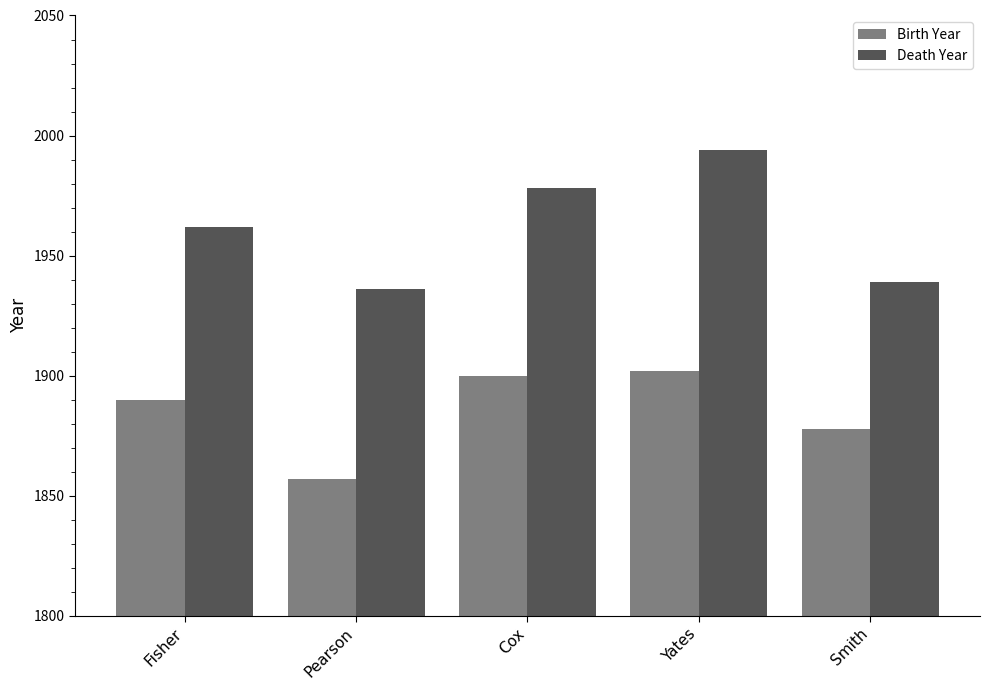

Rank the series at Pearson from lowest to highest value.

Birth Year, Death Year